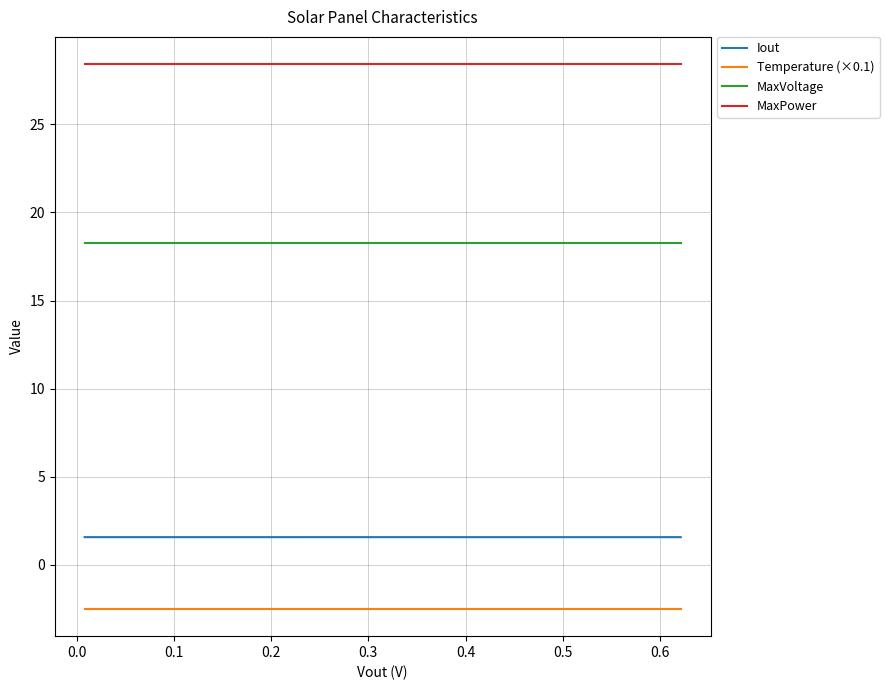

Which series has the largest total across all categories?

MaxPower